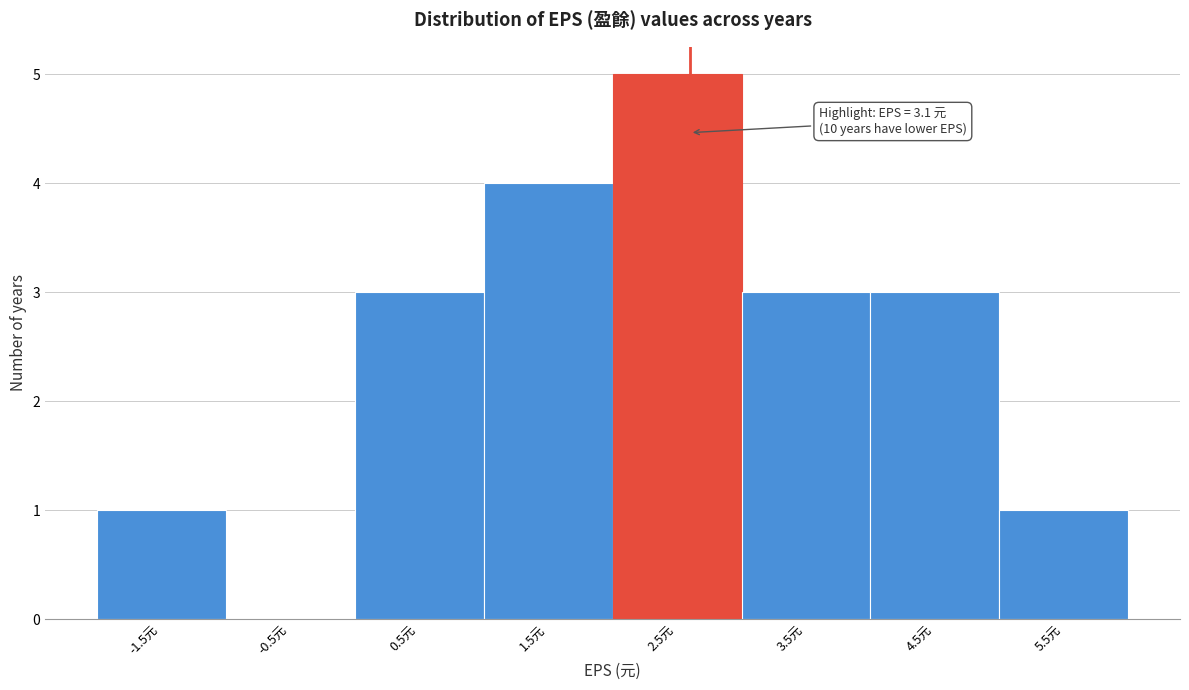

Reading right to left, list all the values displayed in this chart.

5.5元=1	4.5元=3	3.5元=3	2.5元=5	1.5元=4	0.5元=3	-0.5元=0	-1.5元=1